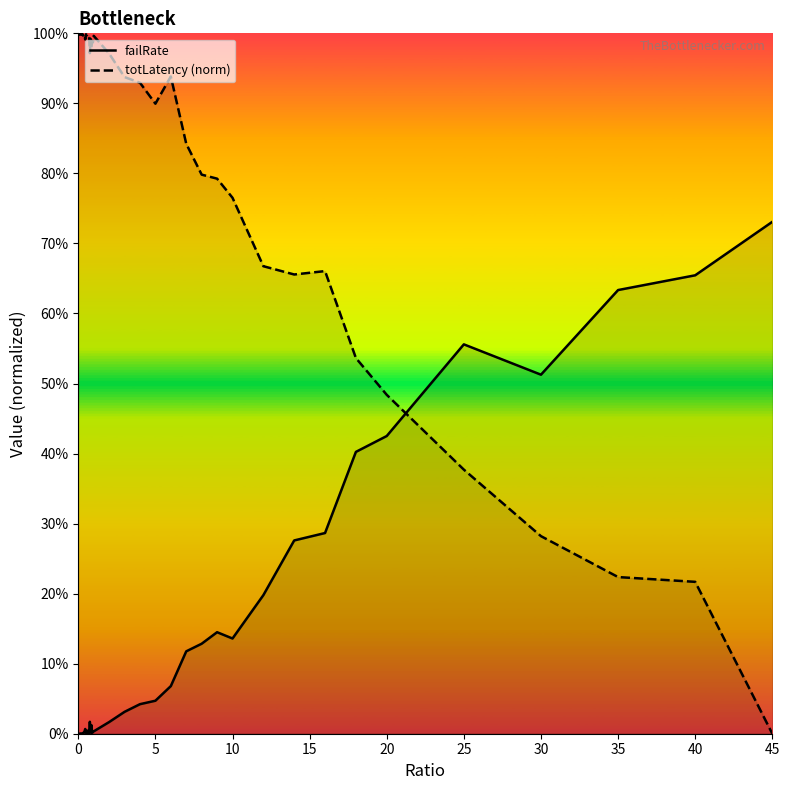

Is the value of failRate (line) at 15 greater than the value of totLatency (norm line) at 29?

No